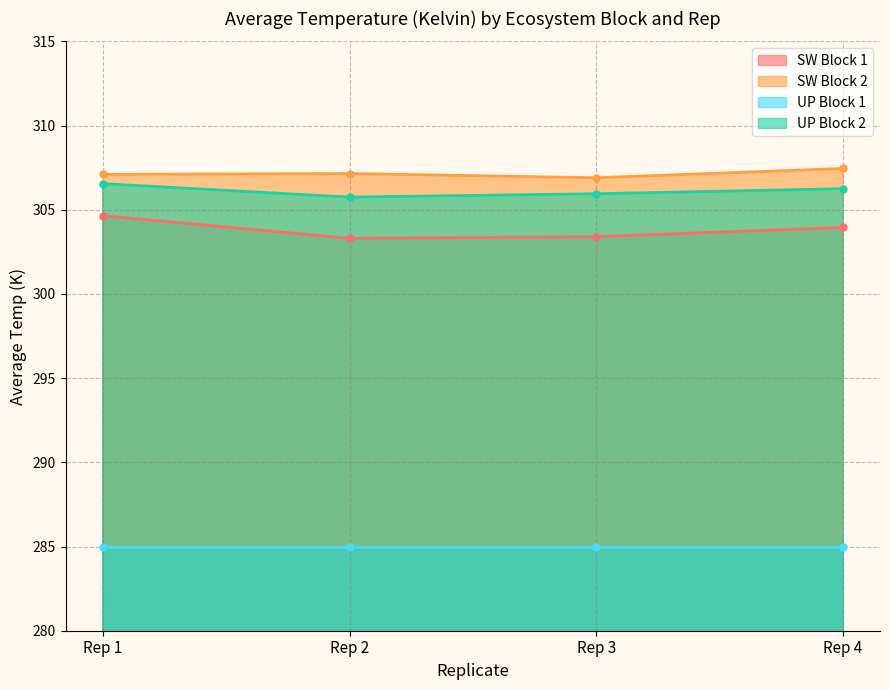

Which series has the widest spread of values?

SW Block 1